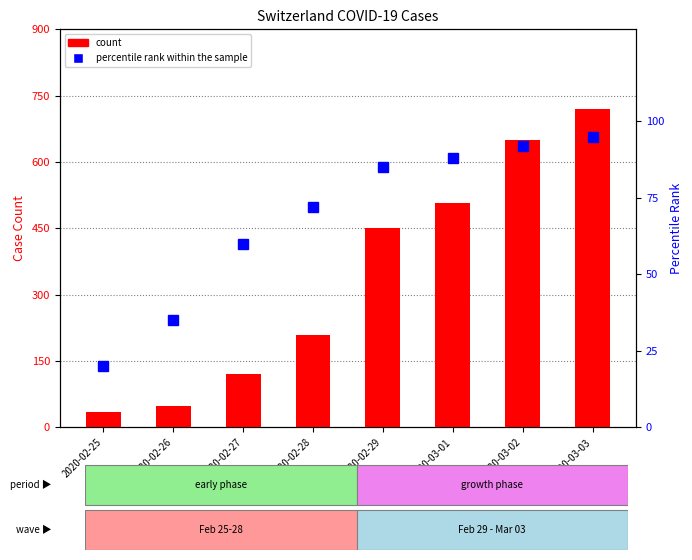

Which category has the highest value in the percentile rank within the sample series?

2020-03-03